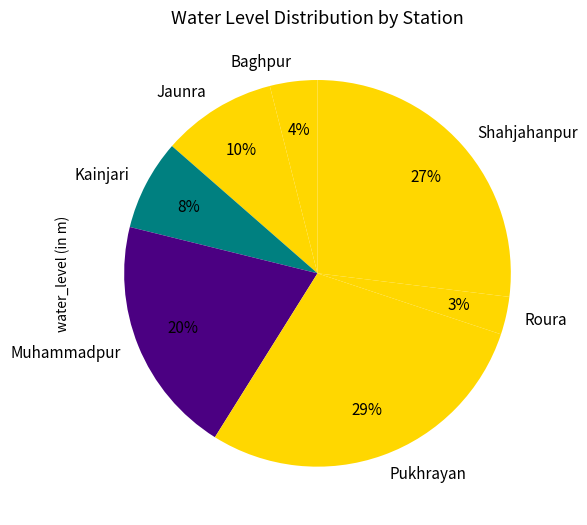

To the nearest percent, what portion does Kainjari represent?

8%